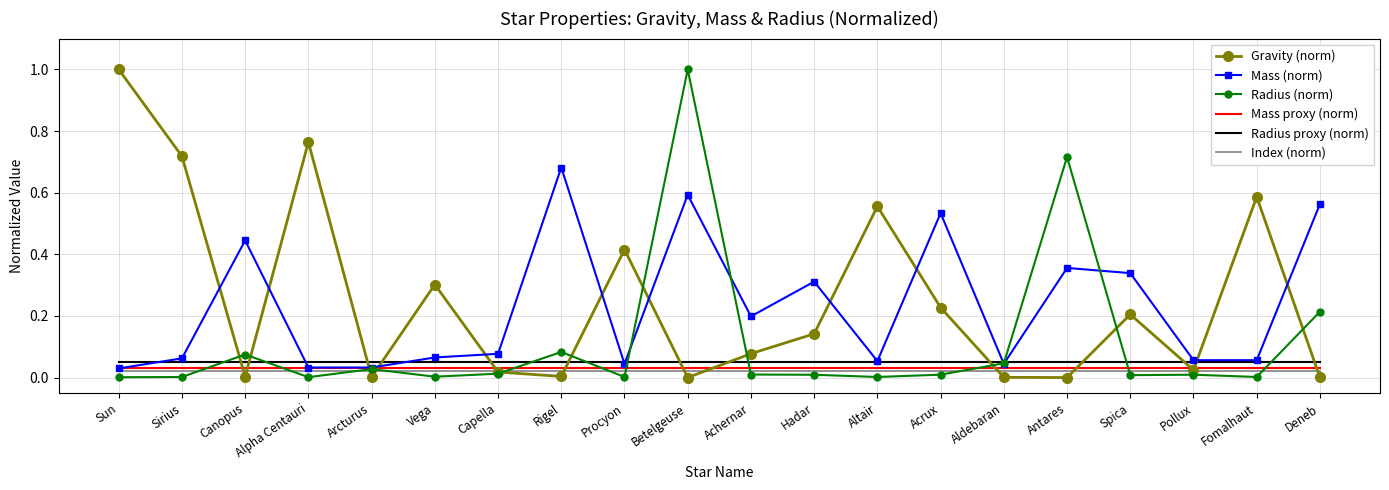

Which series has the largest total across all categories?

Gravity (norm)